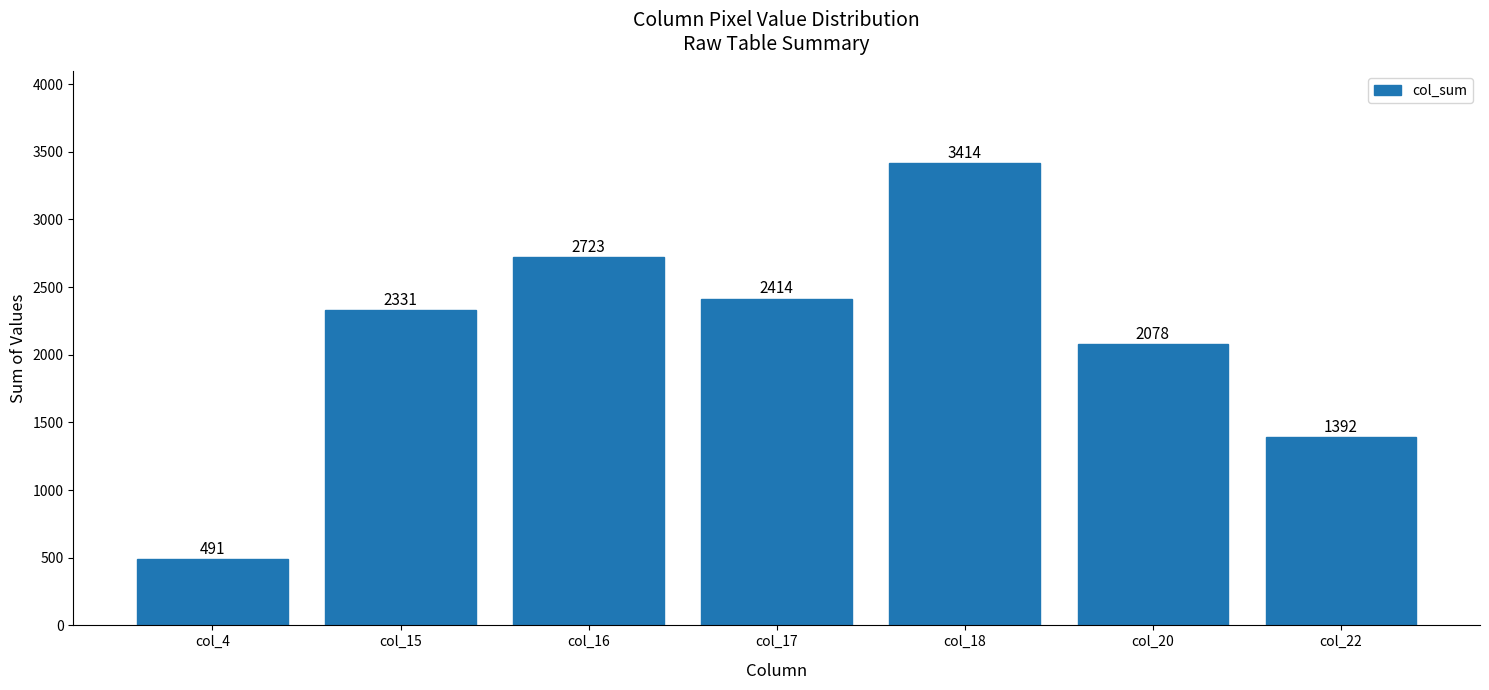

Reading left to right, list all the values displayed in this chart.

491	2331	2723	2414	3414	2078	1392